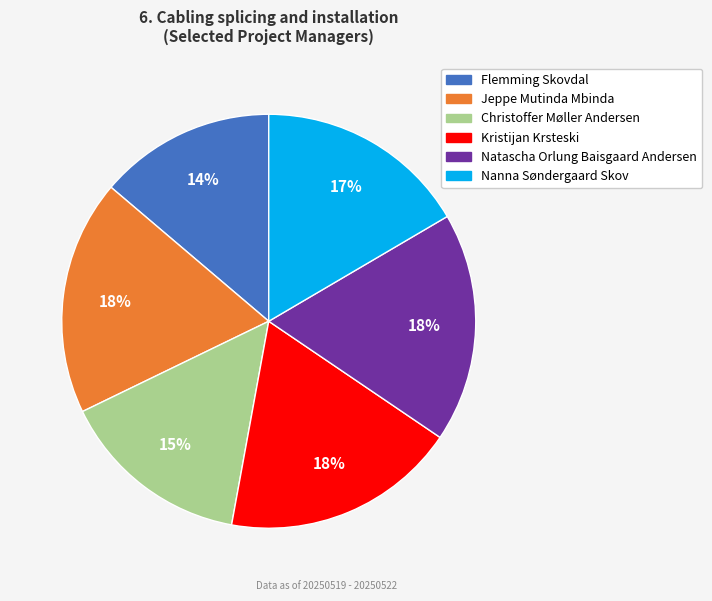

Between Christoffer Møller Andersen and Nanna Søndergaard Skov, which is larger?

Nanna Søndergaard Skov